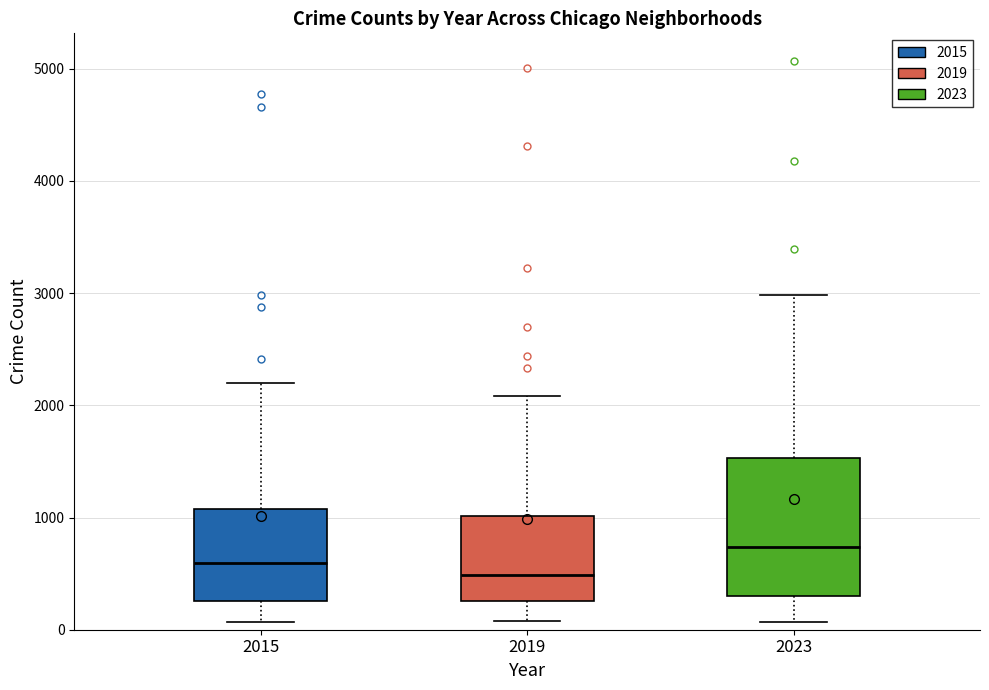

Where is the lower edge of the box at x = 2015 on the y-axis? The values are not printed on the chart, so give them approximately, as read against the axis.

300